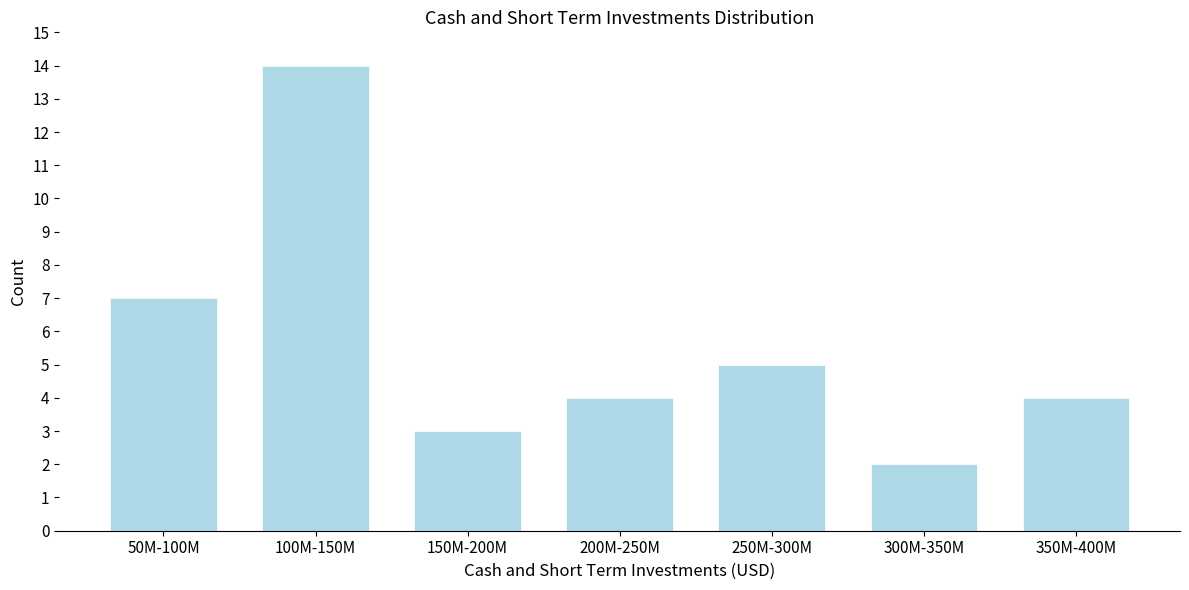

Reading left to right, what are all the values shown in this chart?

7	14	3	4	5	2	4